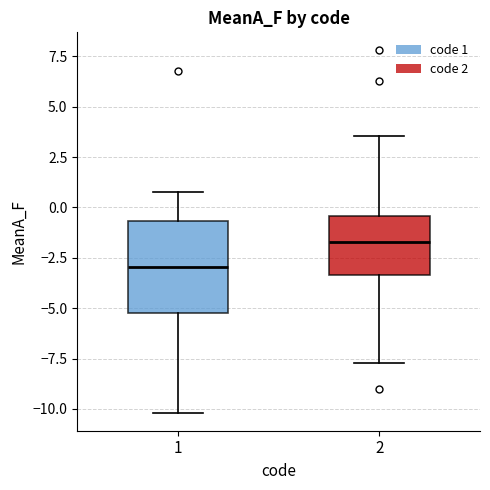

Which box has the highest median line?

2